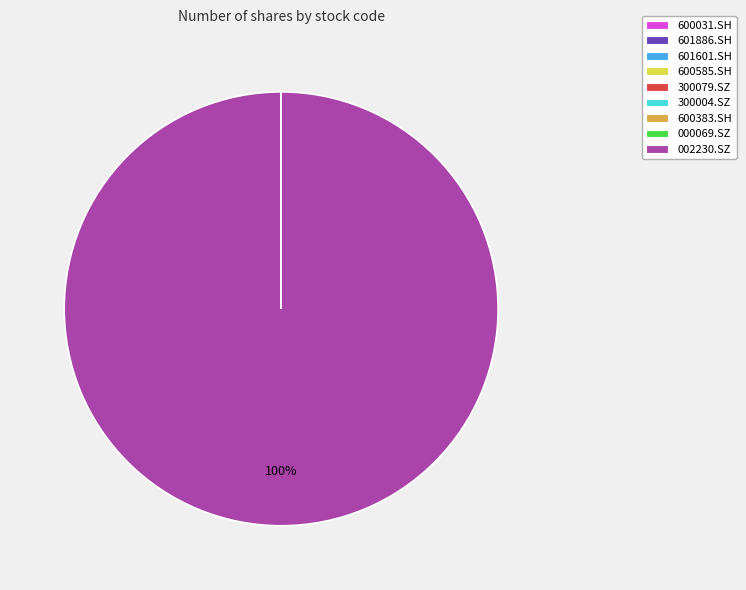

To the nearest percent, what is the average slice percentage?

11%